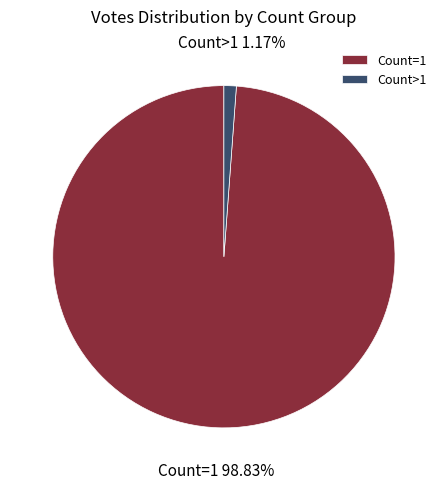

Rank the categories by value from highest to lowest.

Count=1, Count>1